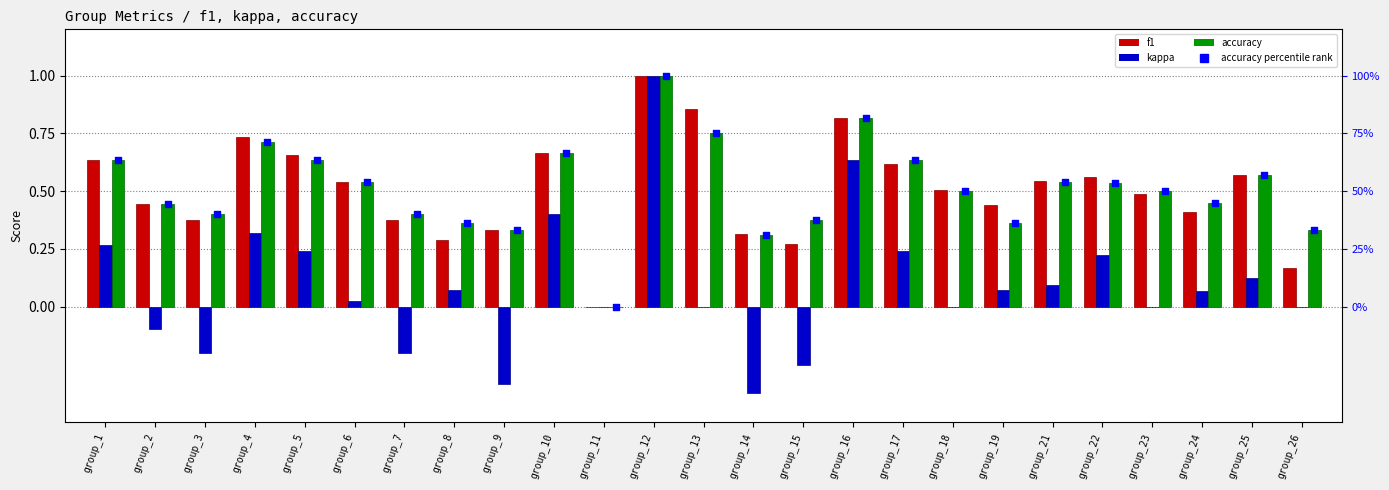

Which series reaches the minimum Y coordinate?

kappa